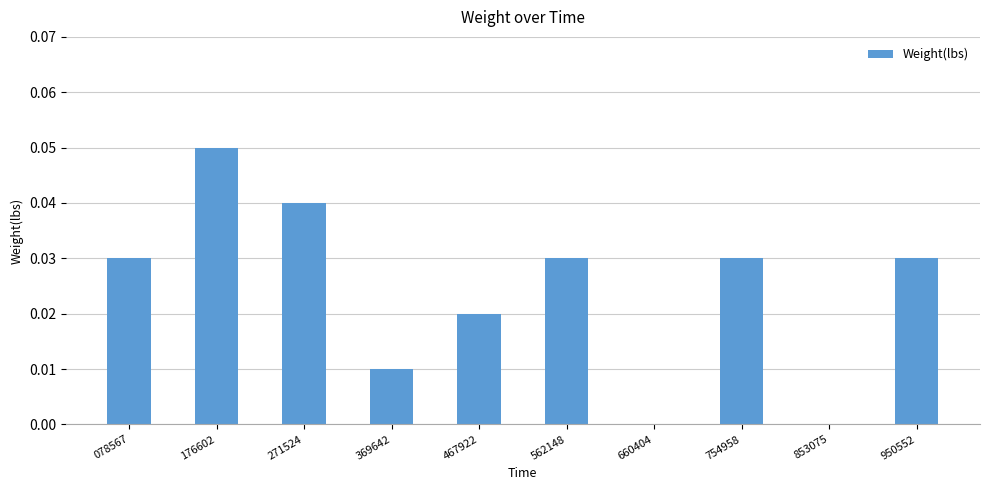

Count the number of data series in this chart.

1